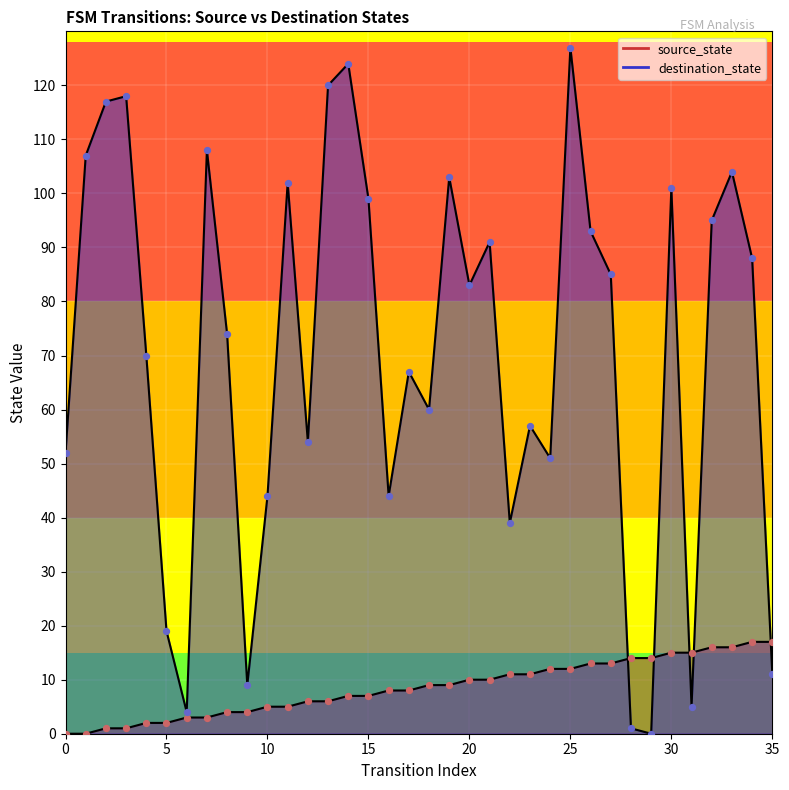

Which series reaches the maximum Y coordinate?

destination_state